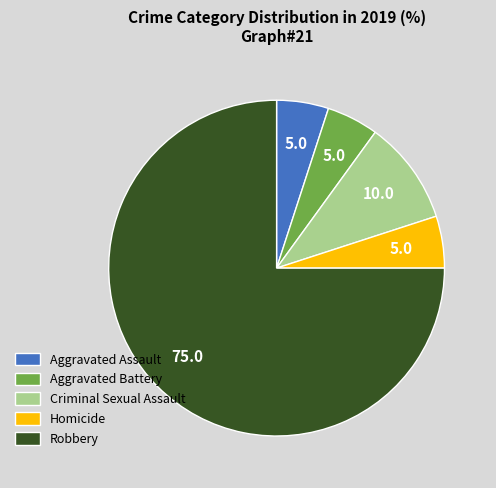

The Criminal Sexual Assault slice represents 10% of the pie. True or false?

True